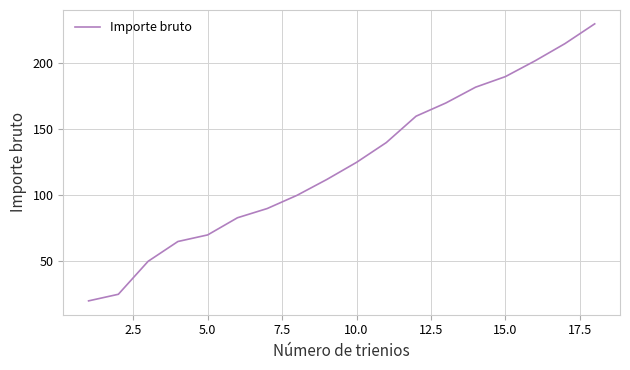

What is the smallest value displayed?

20